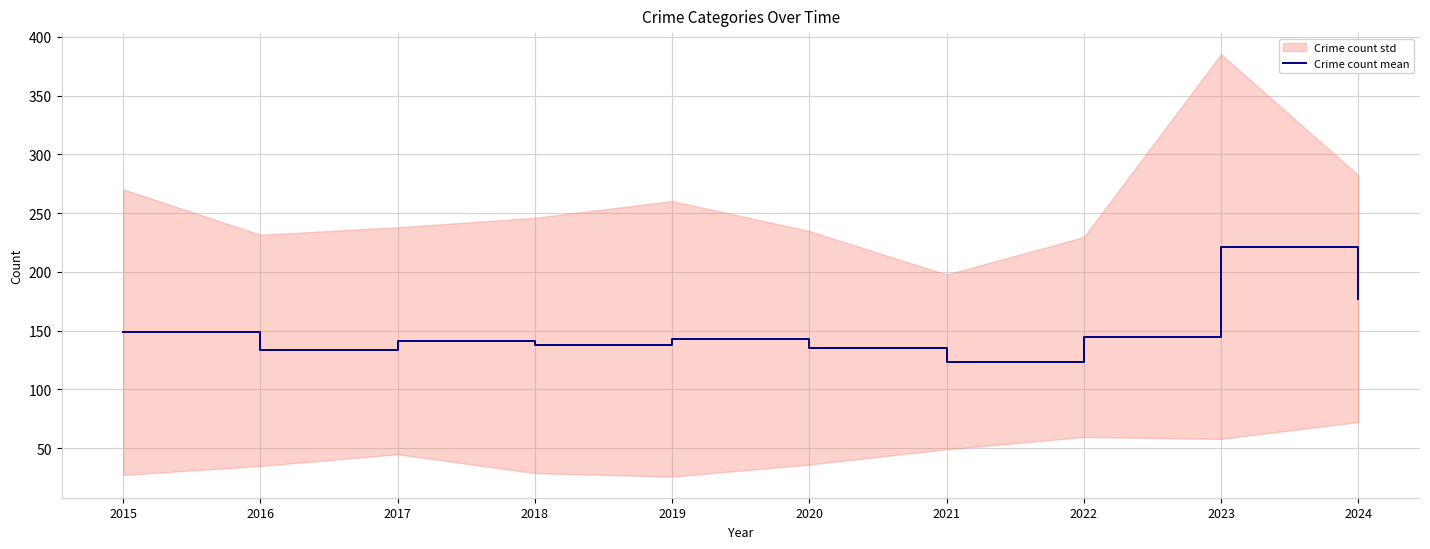

What is the difference between the values at 2020 and 2018?

2.0